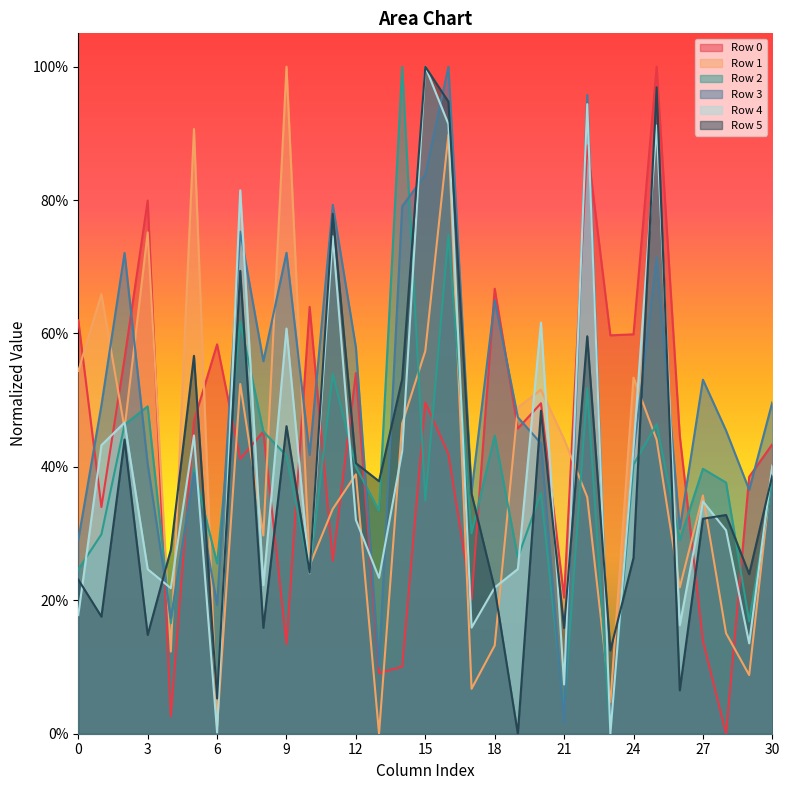

True or false: Row 3 has more than 2 points higher than both neighbors.

True